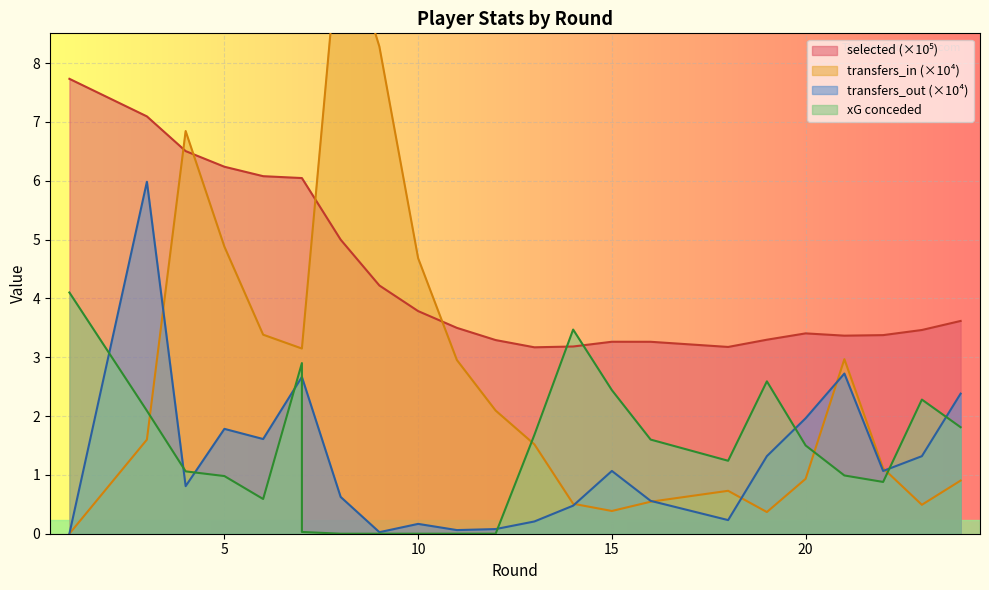

Count the number of data series in this chart.

4